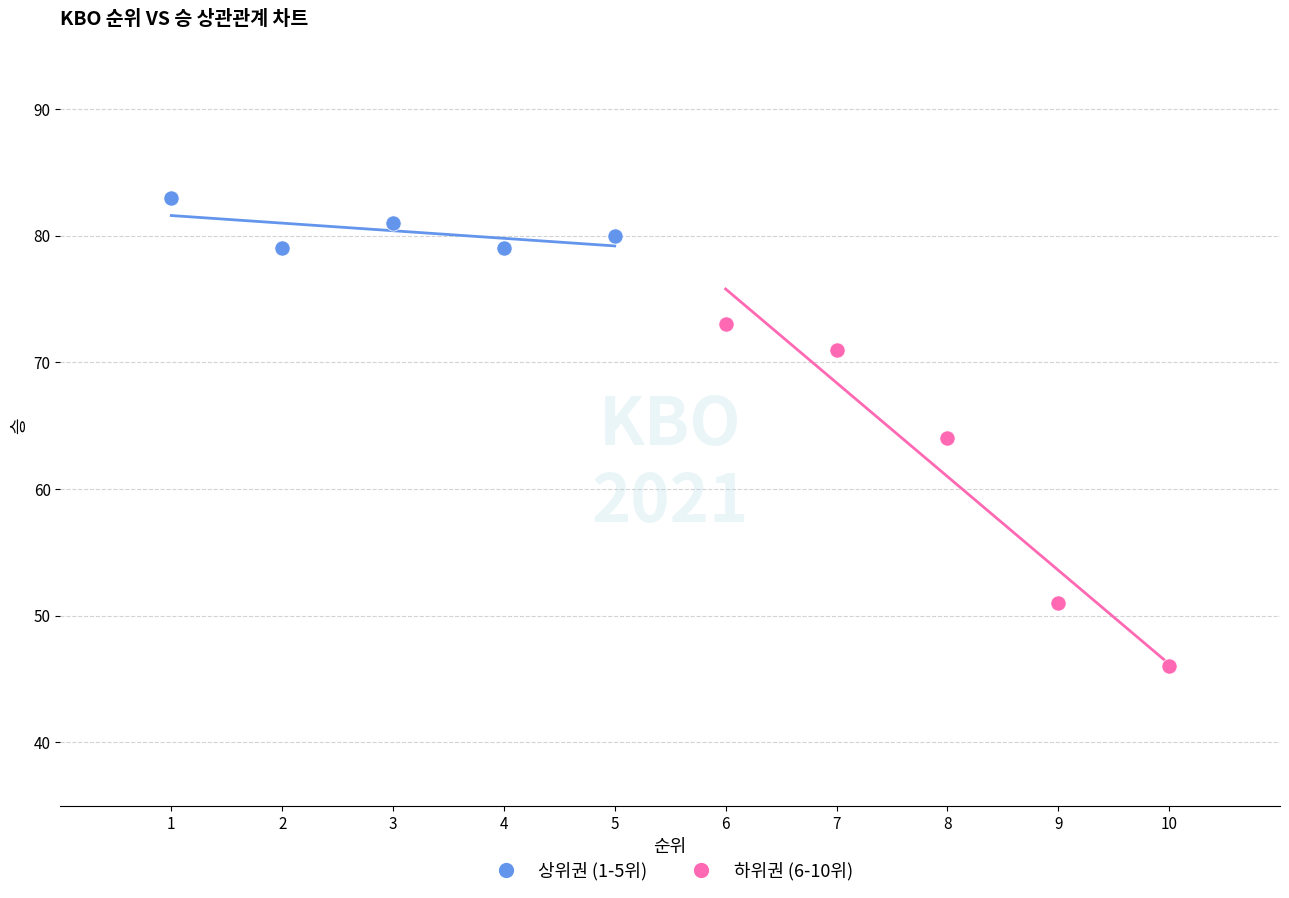

What are all the series names shown in the legend?

상위권 (1-5위), 하위권 (6-10위)